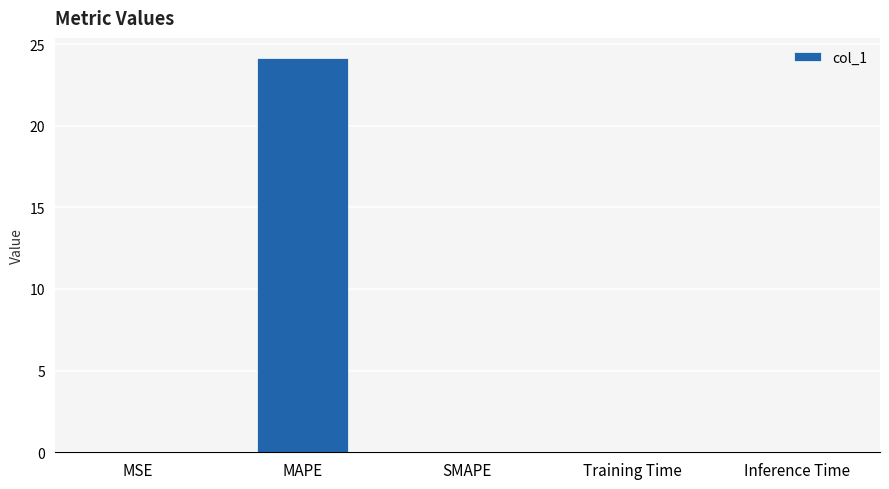

The chart shows a value of 0.0 at Inference Time. True or false?

True